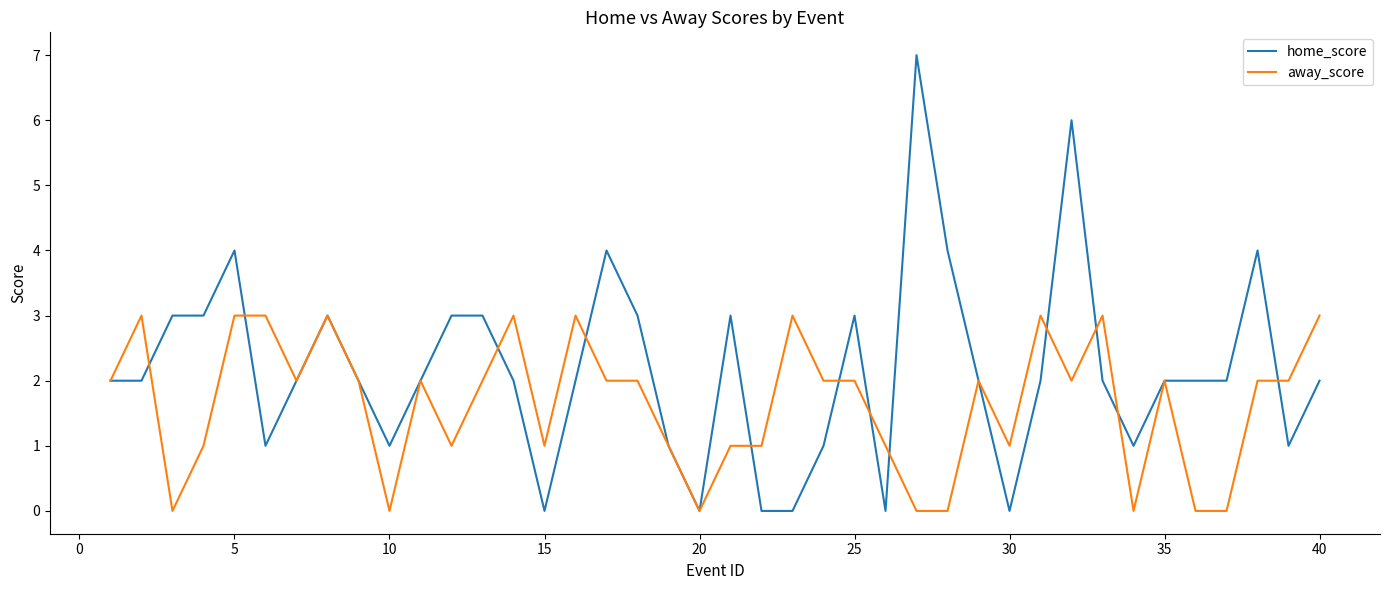

Is this an area chart (filled region under the line)?

No